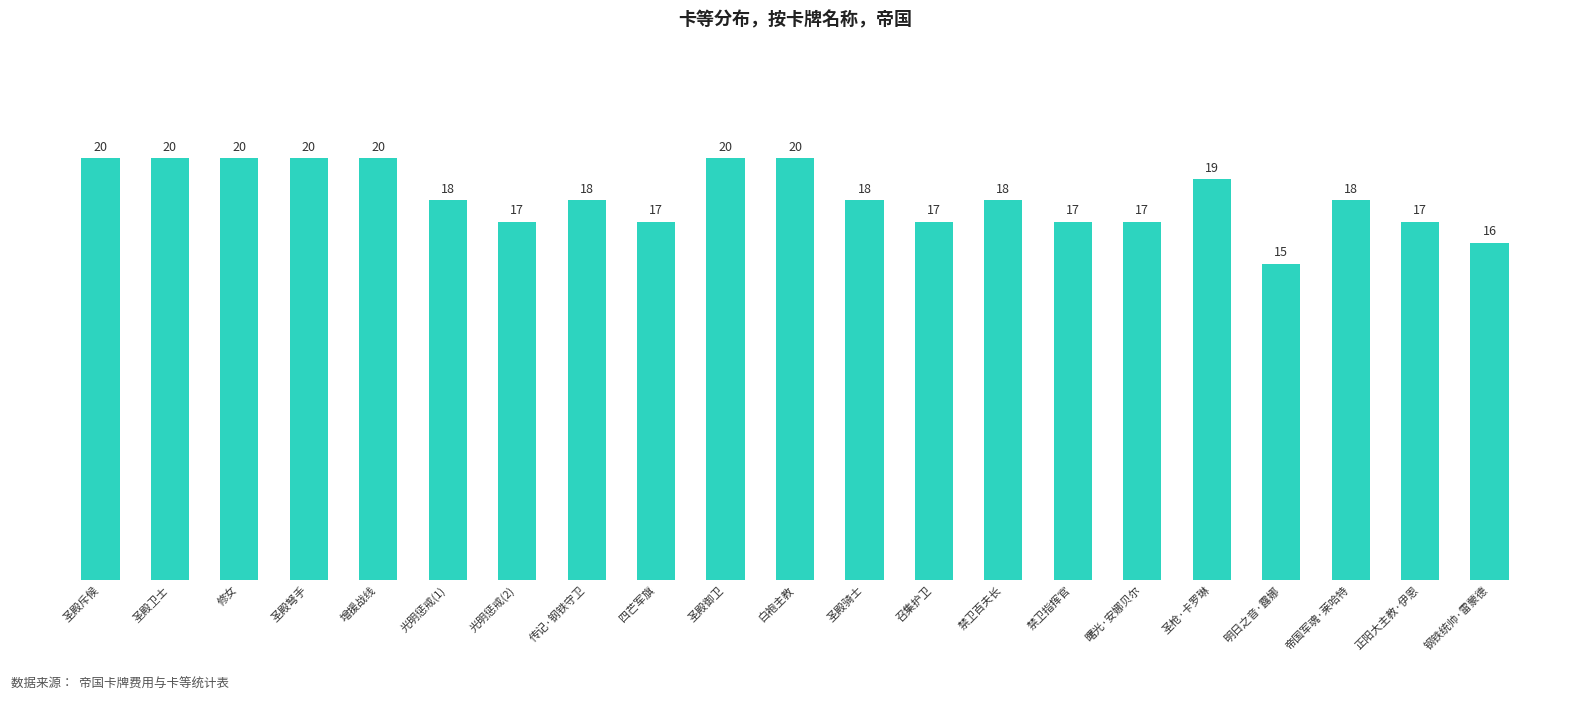

Count the values in the range 17 to 20.

19